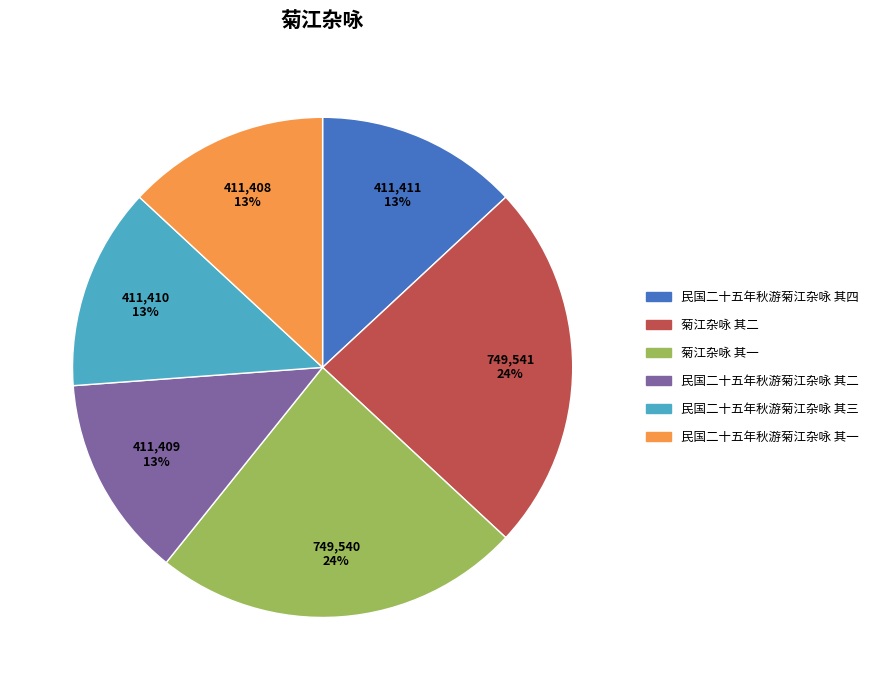

Approximately how many times larger is the value at 民国二十五年秋游菊江杂咏 其一 compared to 民国二十五年秋游菊江杂咏 其四?

1.0